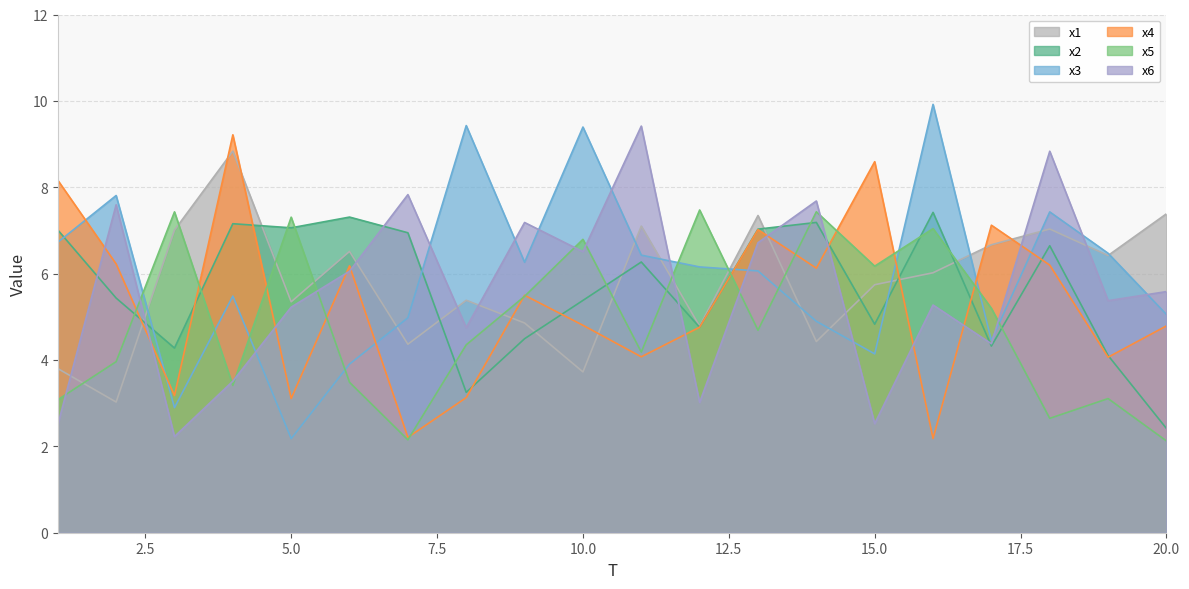

What is the lowest value of the x2 series?

2.4